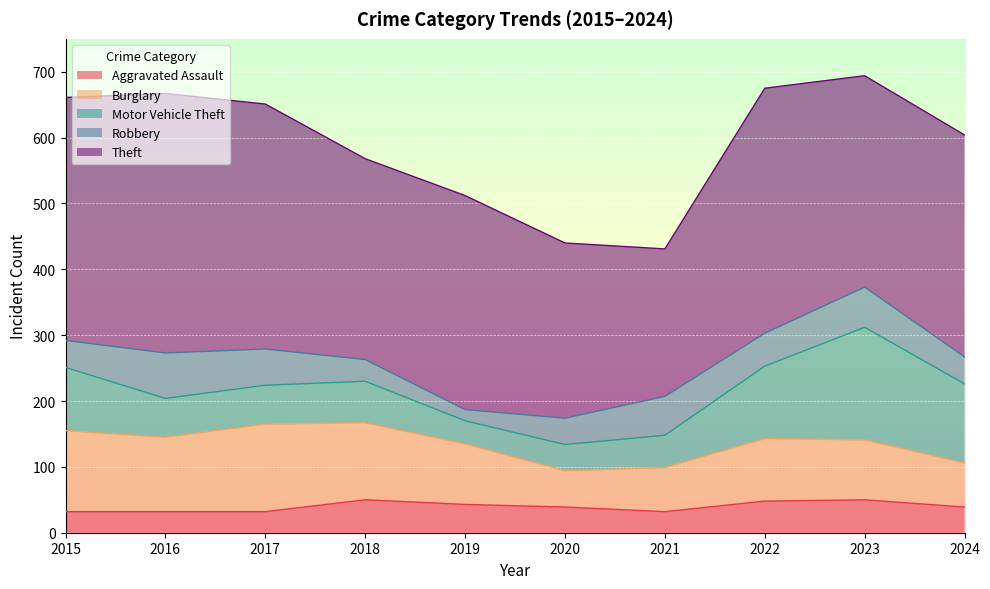

At which label does Robbery reach its minimum?

2019